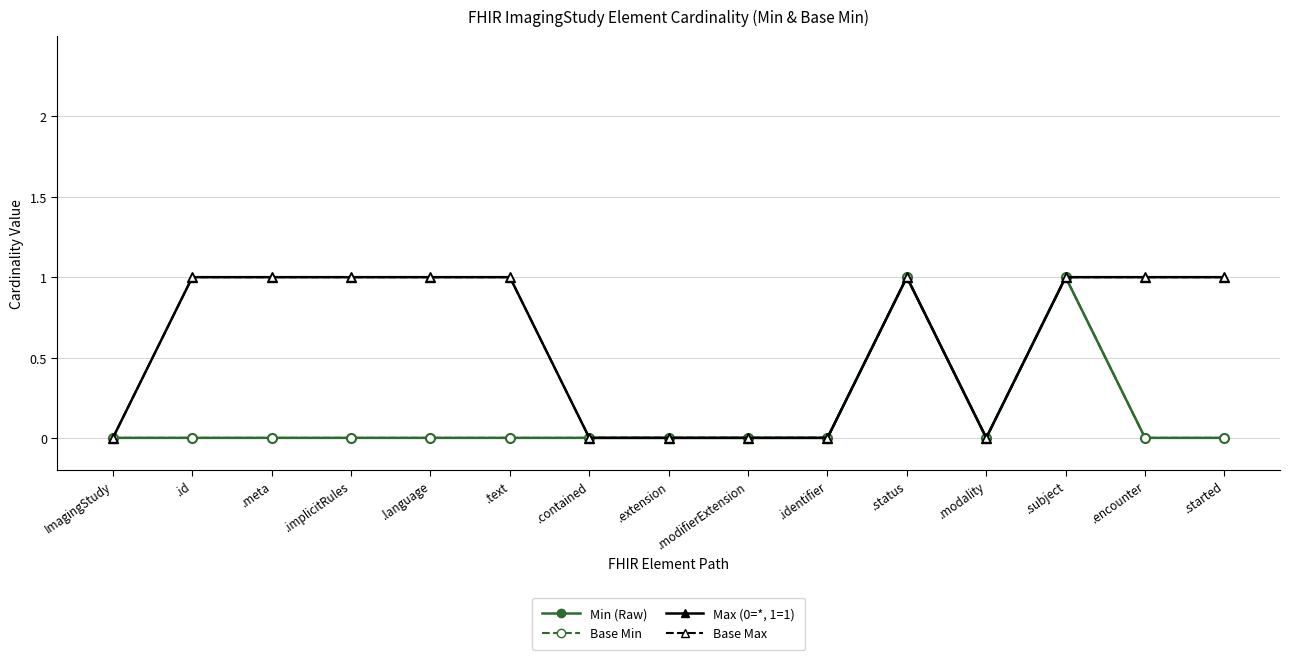

Is the value of Base Min at .language greater than the value of Base Max at .id?

No